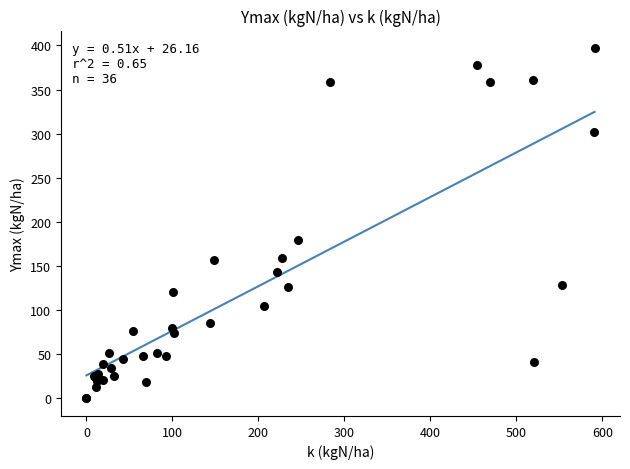

What Y value in the scatter plot is closest to 198?

179